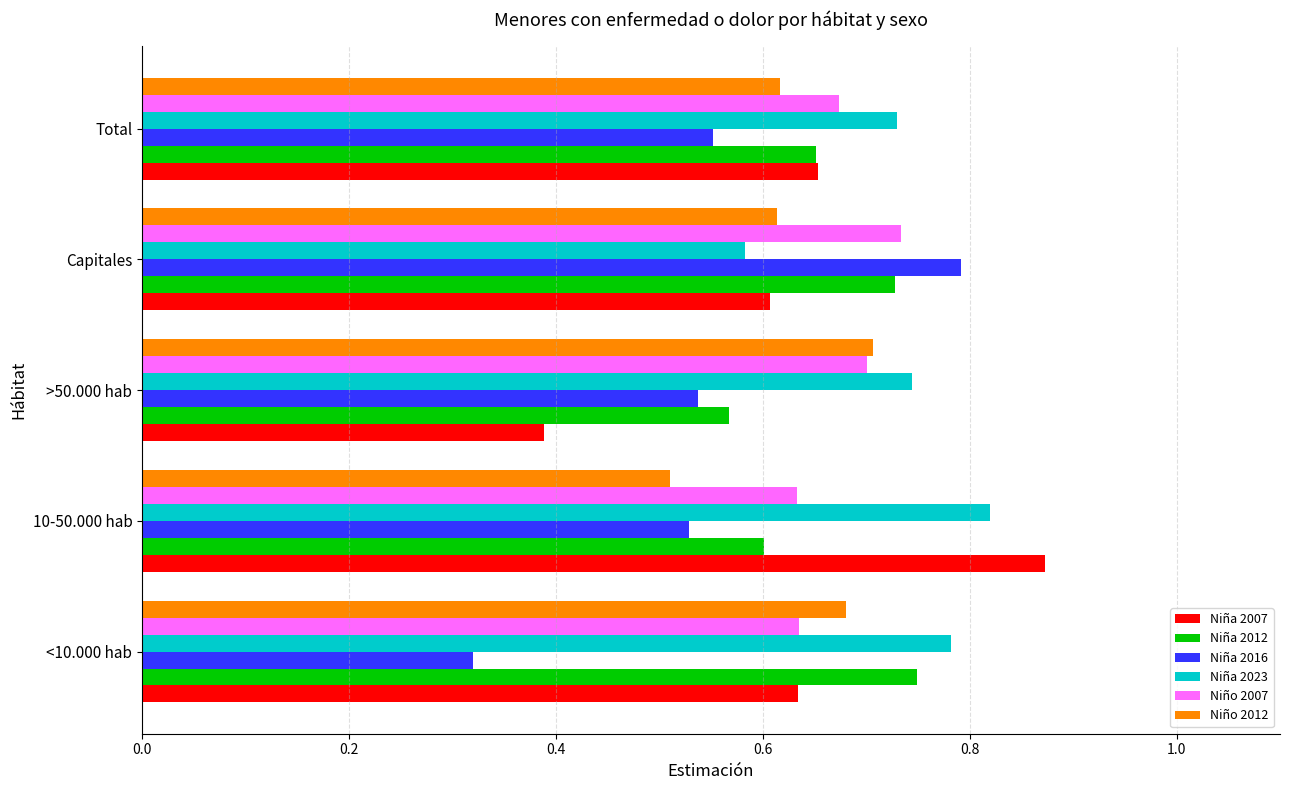

Rank the series by their maximum value, from highest to lowest.

Niña 2007, Niña 2023, Niña 2016, Niña 2012, Niño 2007, Niño 2012